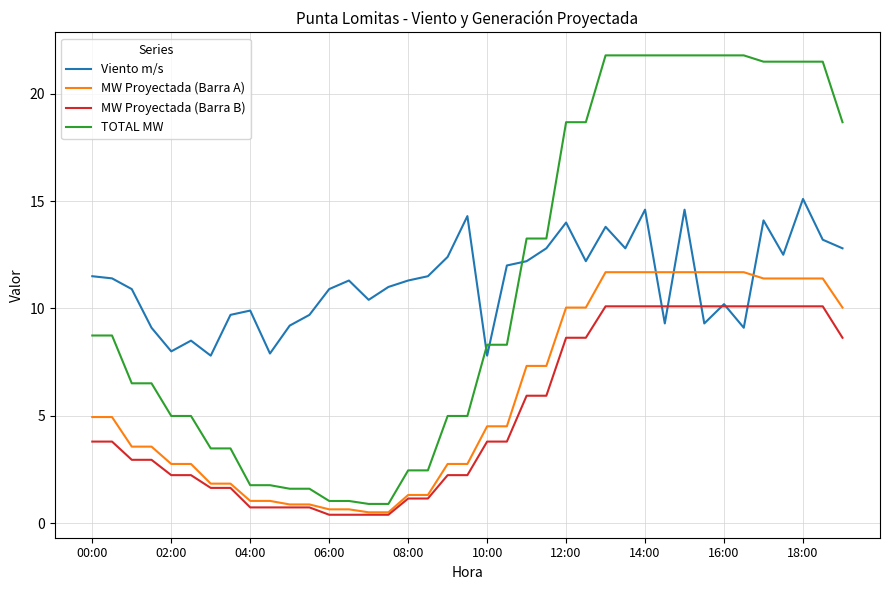

In Viento m/s, how many points are higher than both neighbors (excluding endpoints)?

11